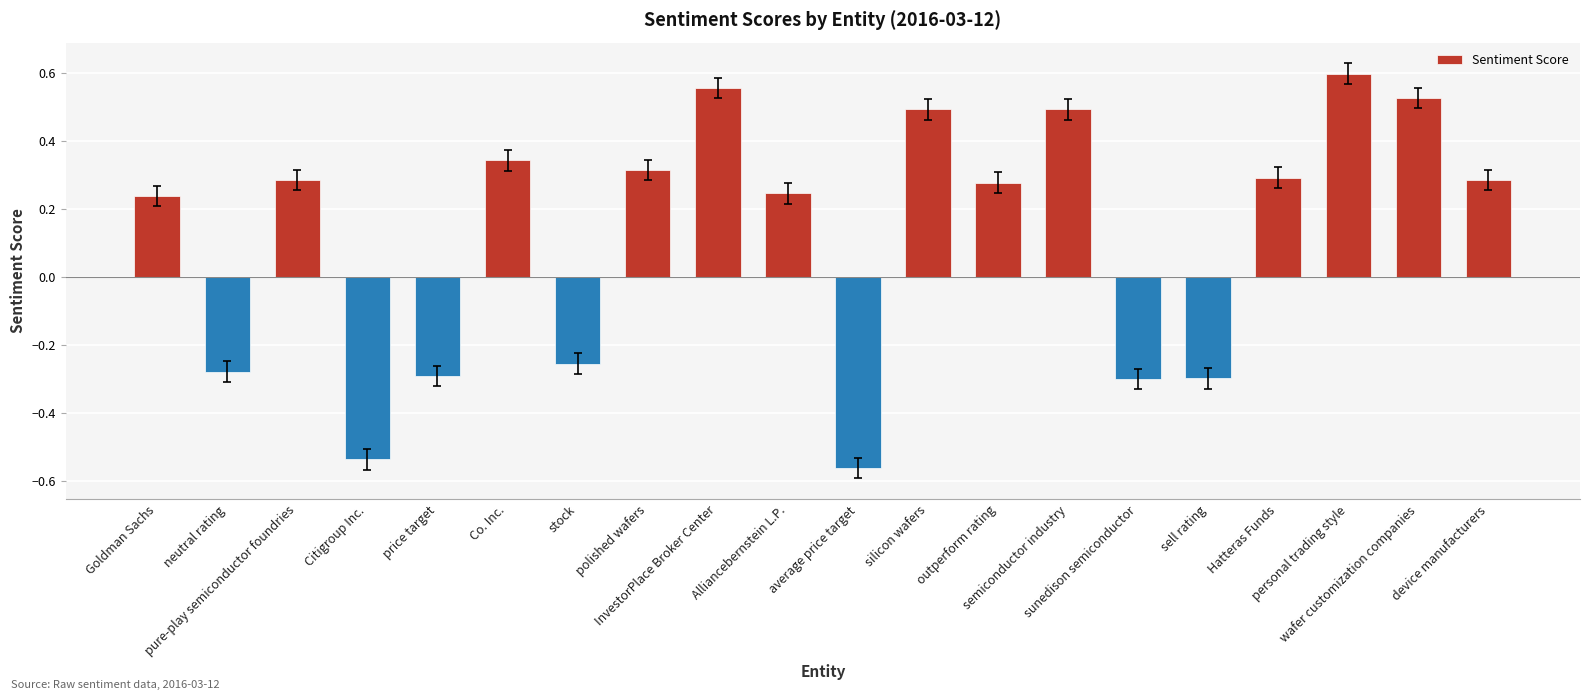

Which category has the lowest value across all series?

average price target